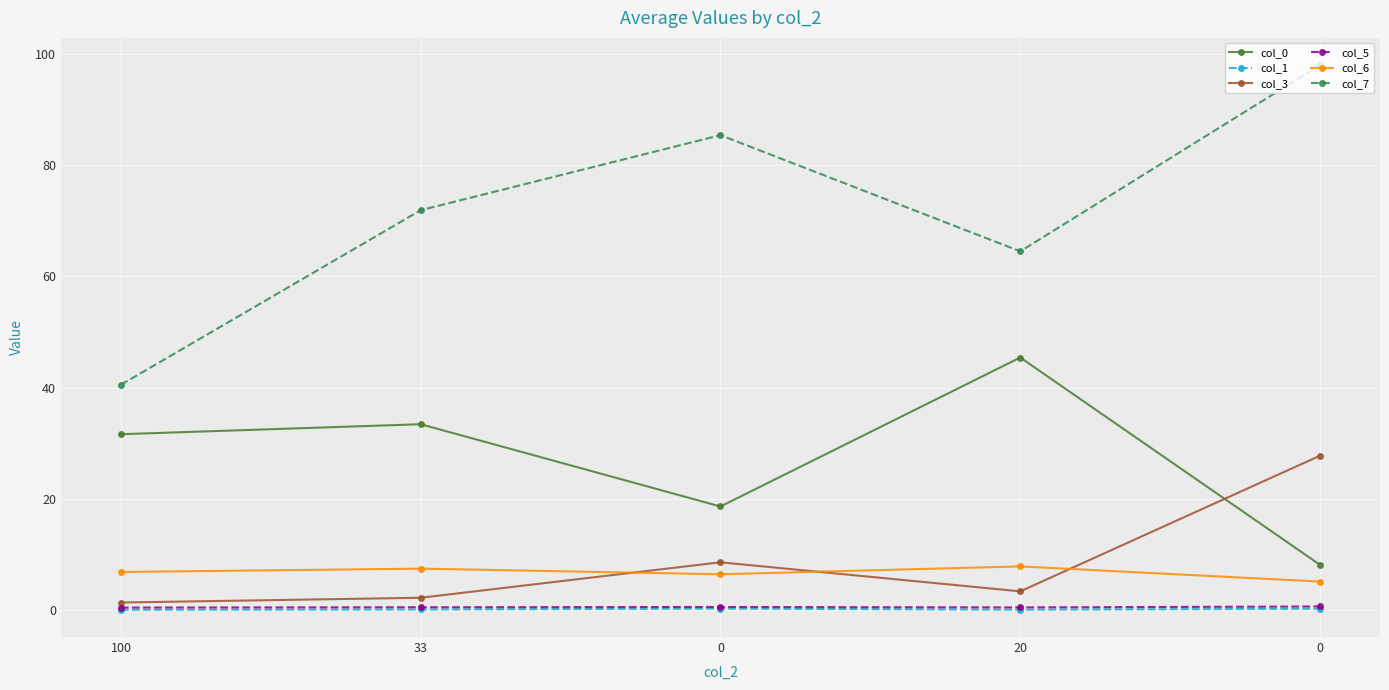

Which label corresponds to the smallest value in the chart?

100